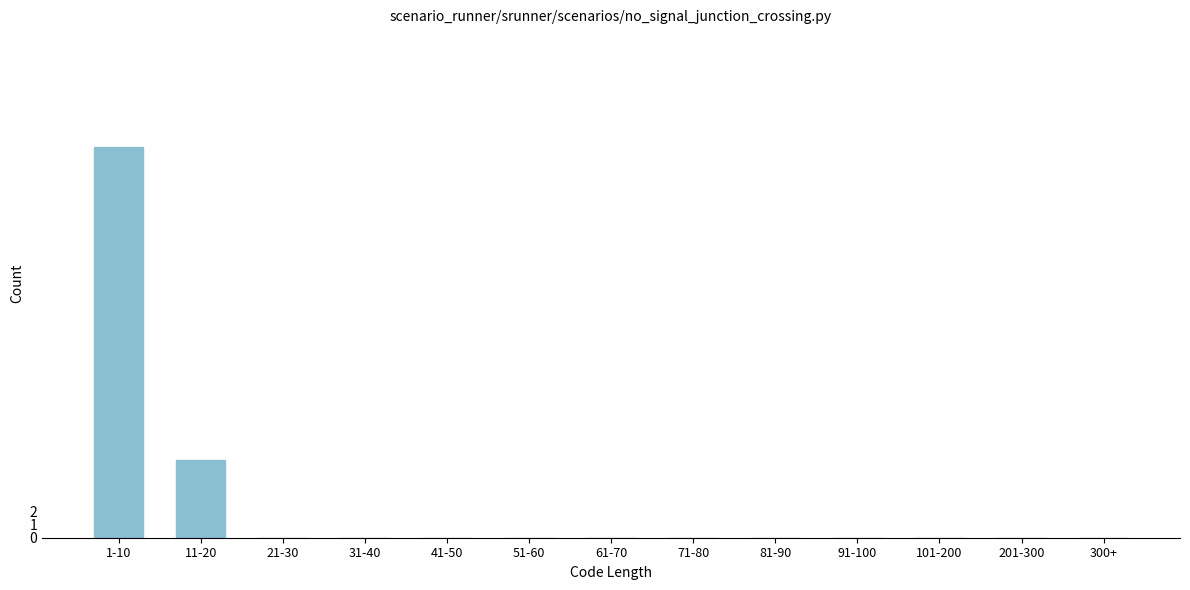

What is the sum of all values?

36